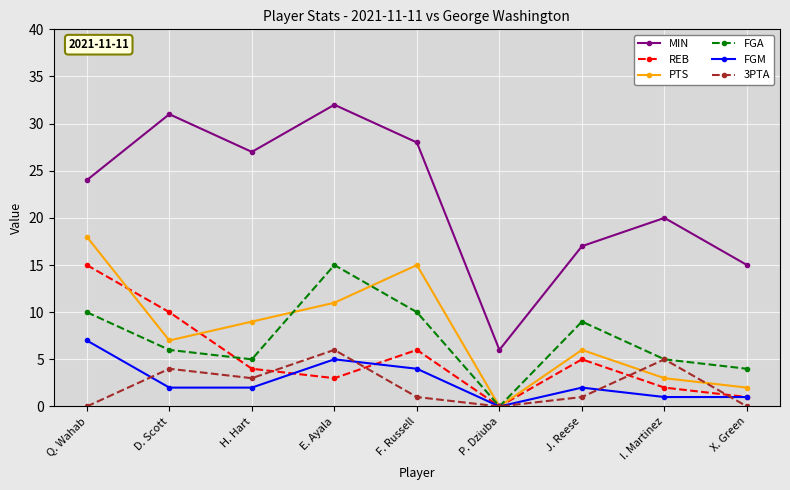

The value of MIN at Q. Wahab is 36. True or false?

False